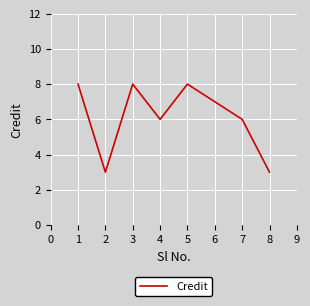

How many values are below 7?

4